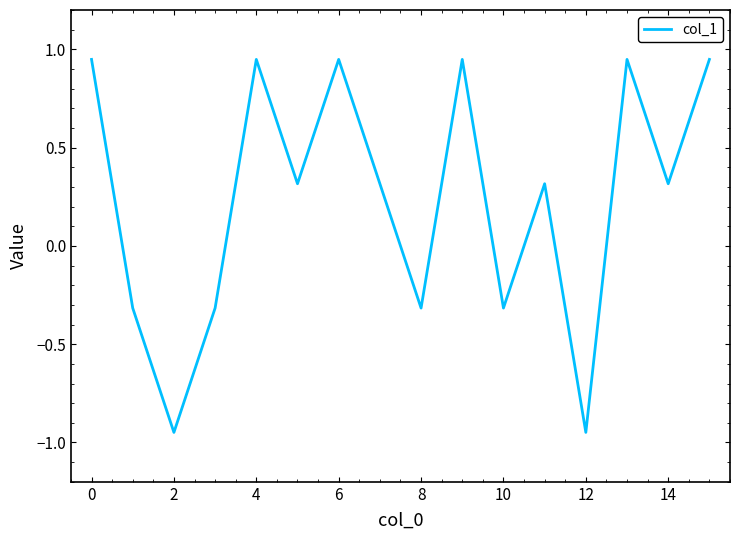

The value at 8 is -0.5. True or false?

False